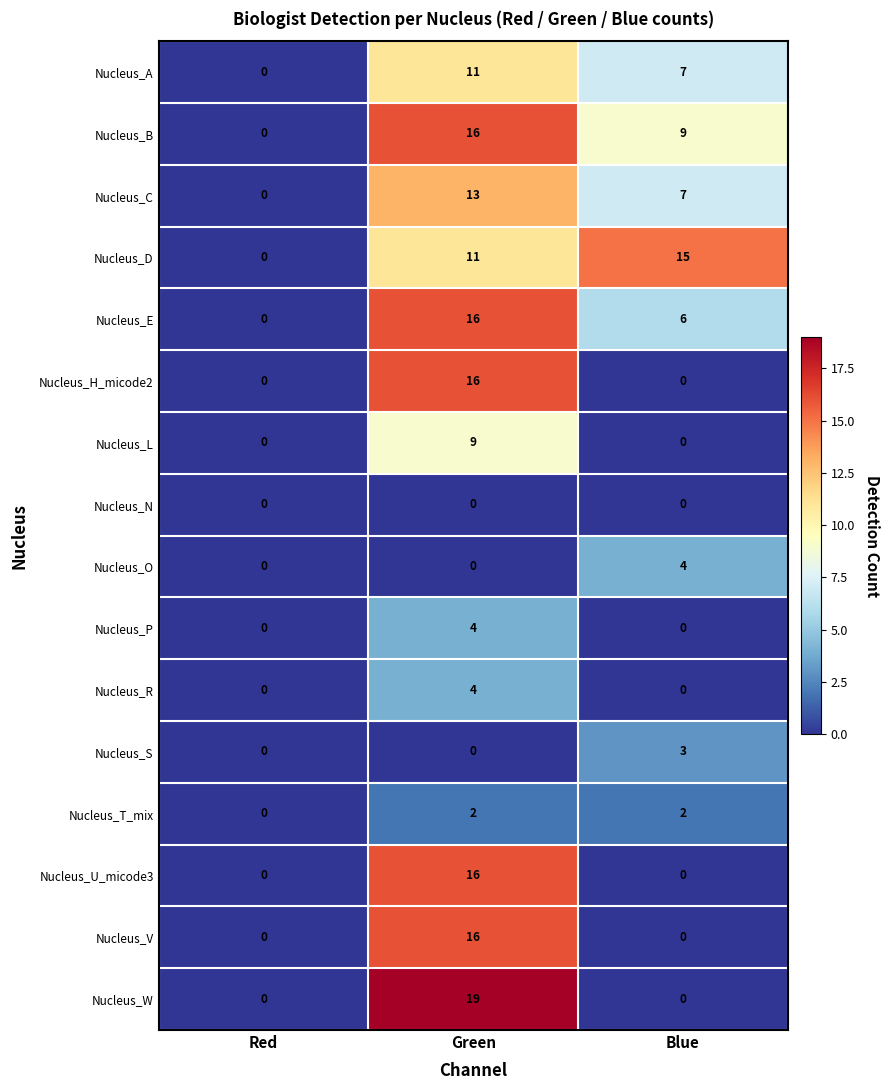

At which category does the chart reach its peak across all series?

Green